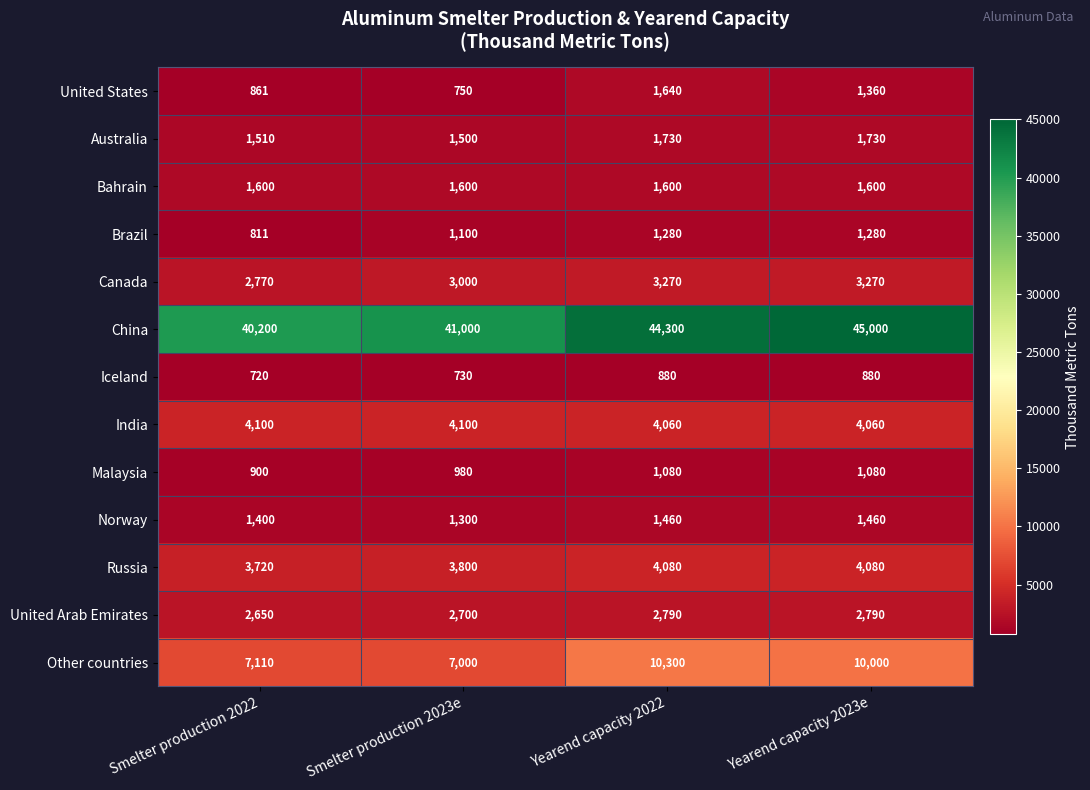

What is the average value of the Russia series?

3920